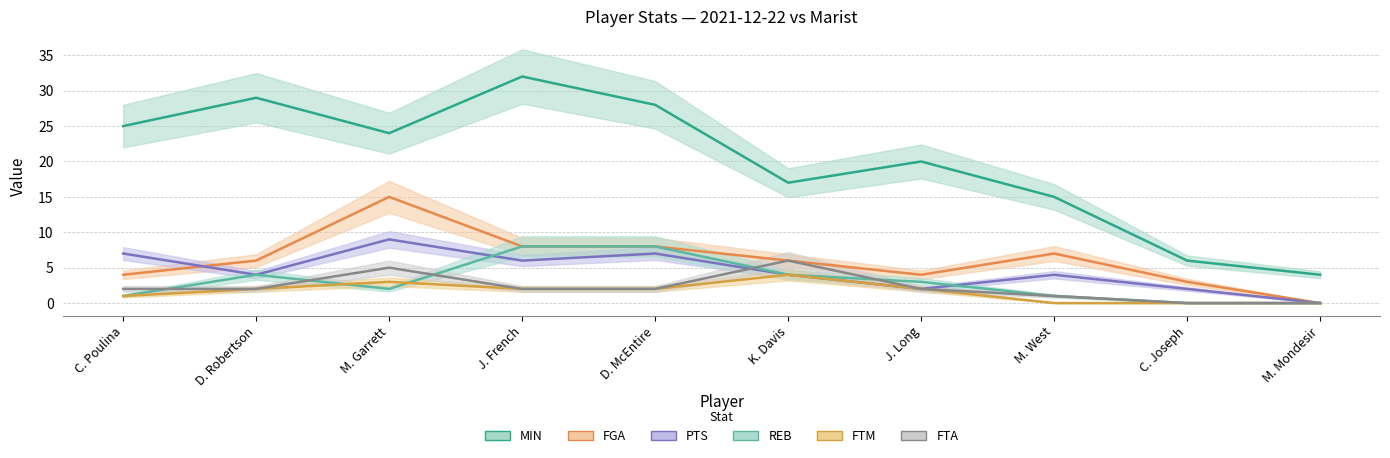

Which series has the widest spread of values?

MIN